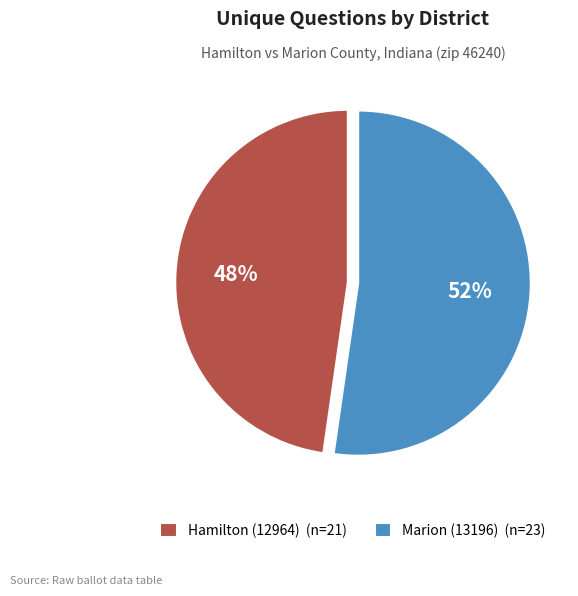

Which has a higher value, Marion (13196) or Hamilton (12964)?

Marion (13196)